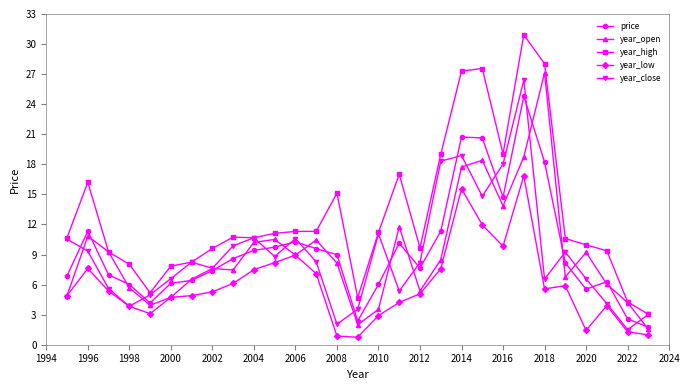

What are all the series names shown in the legend?

price, year_open, year_high, year_low, year_close